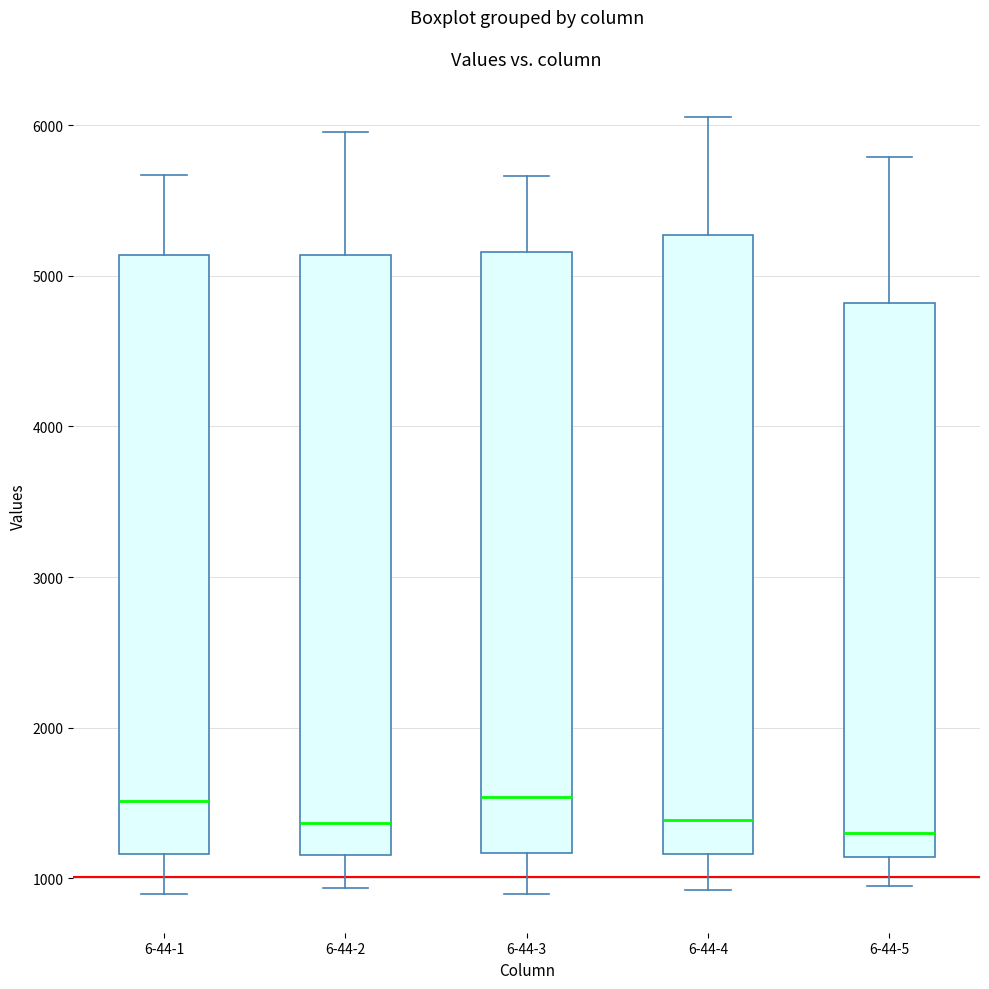

Which box is the tallest, from its lower edge to its upper edge?

6-44-4